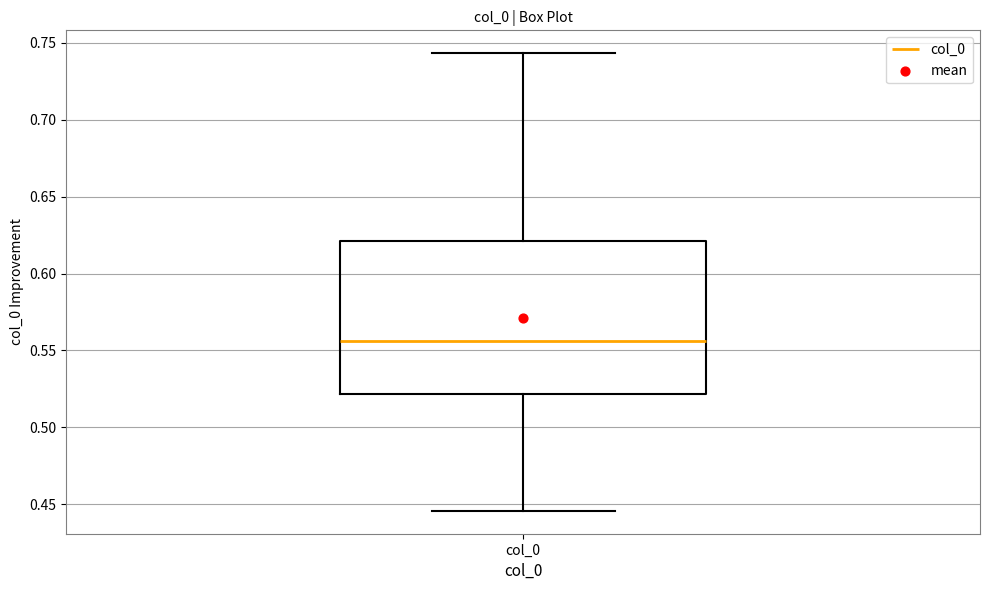

Where does the lower whisker of the box for col_0 end on the y-axis? The values are not printed on the chart, so give them approximately, as read against the axis.

0.445